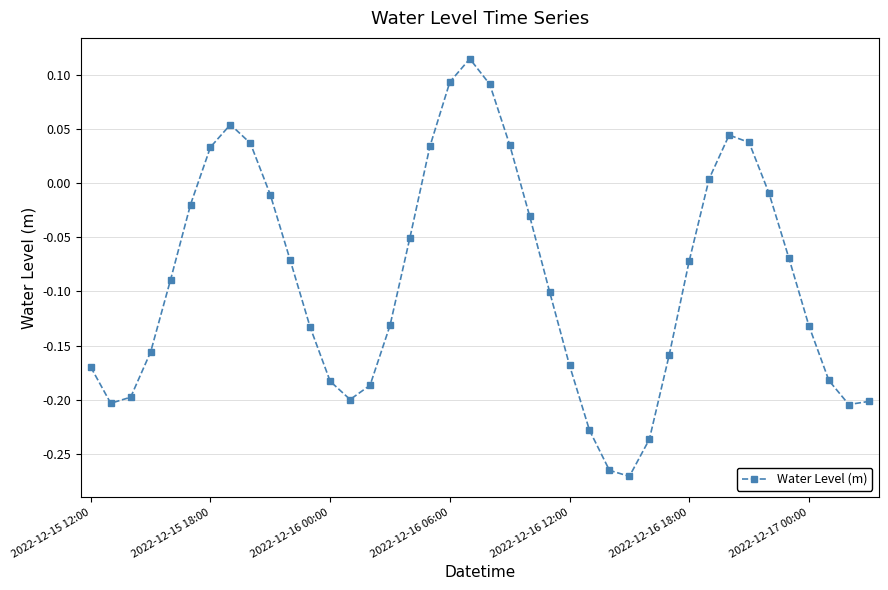

What is the sum of all values?

-3.6